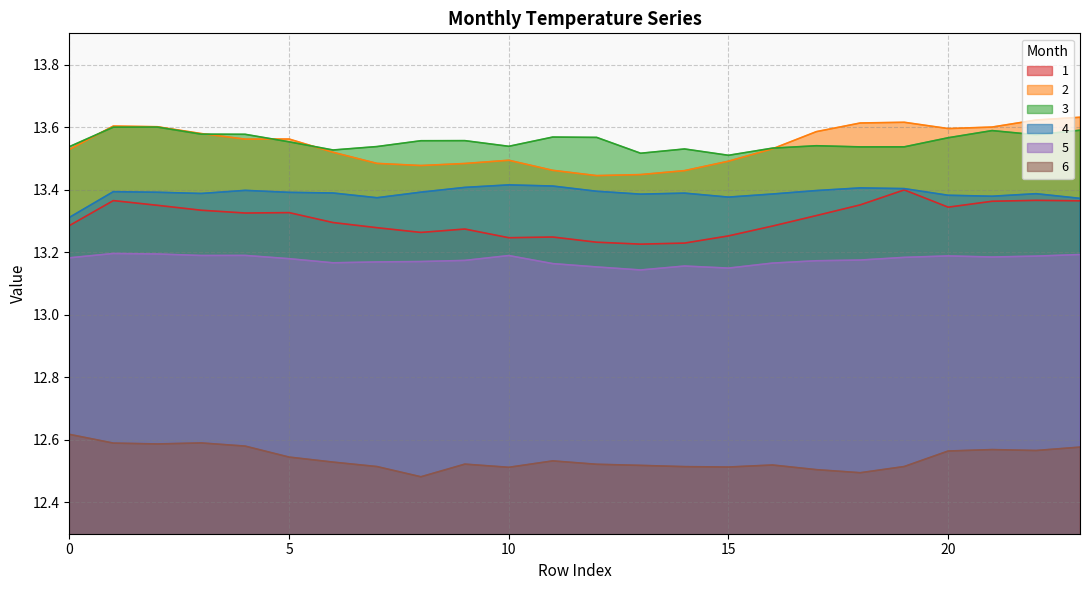

What is the minimum value shown in the chart?

12.5